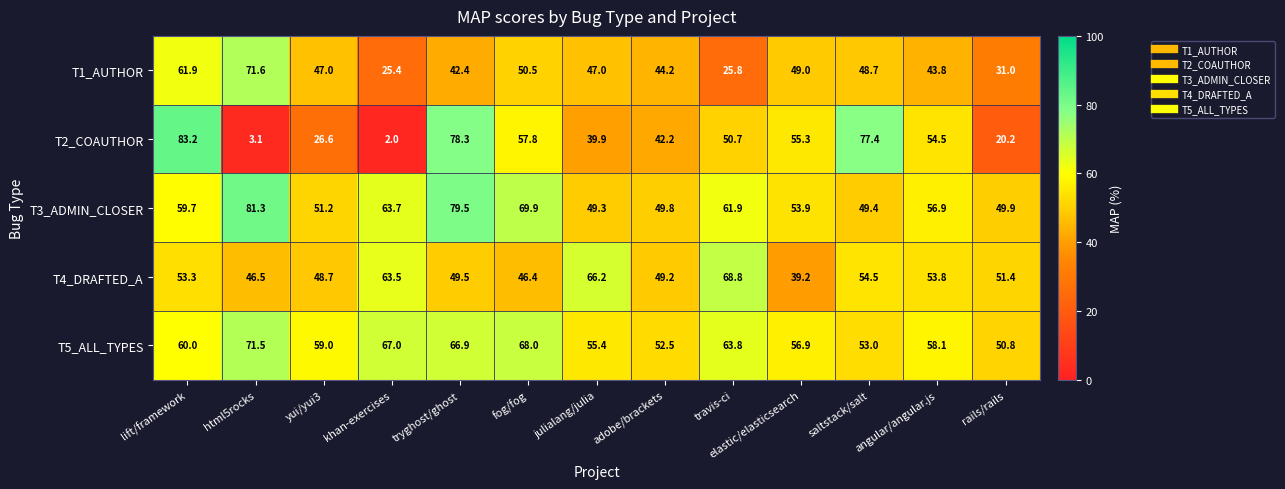

What is the difference between the maximum and minimum values in the T5_ALL_TYPES series?

20.7